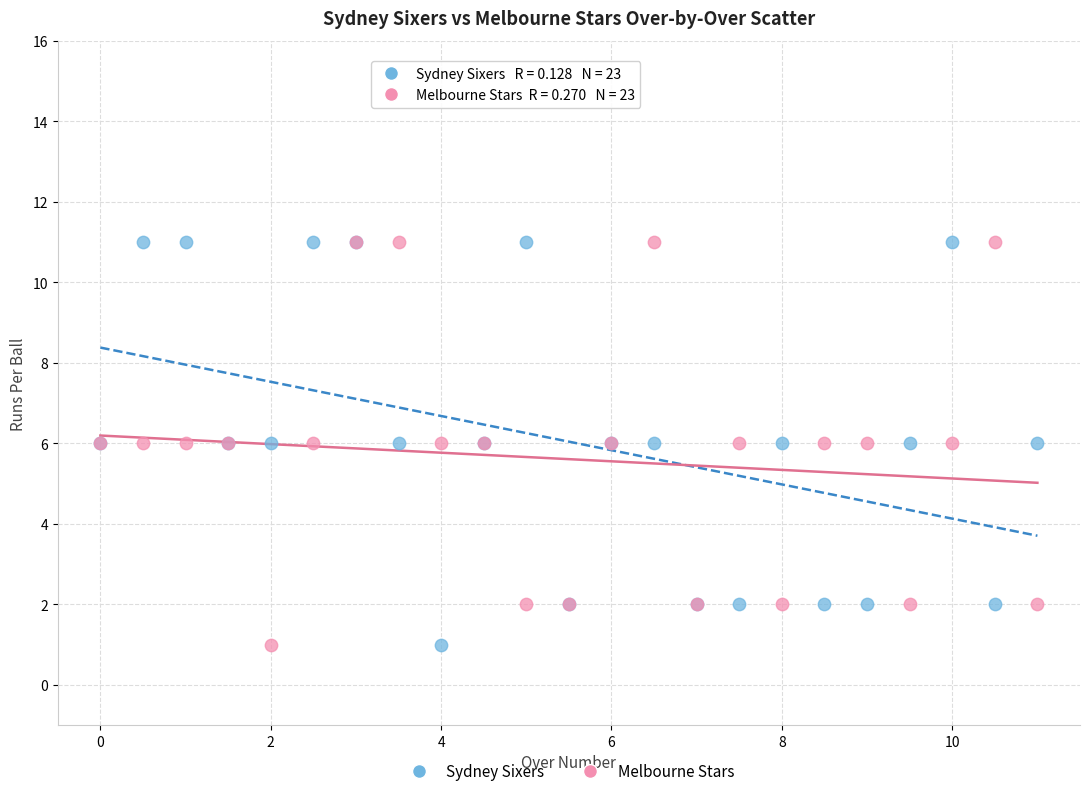

What are all the series names shown in the legend?

Sydney Sixers, Melbourne Stars